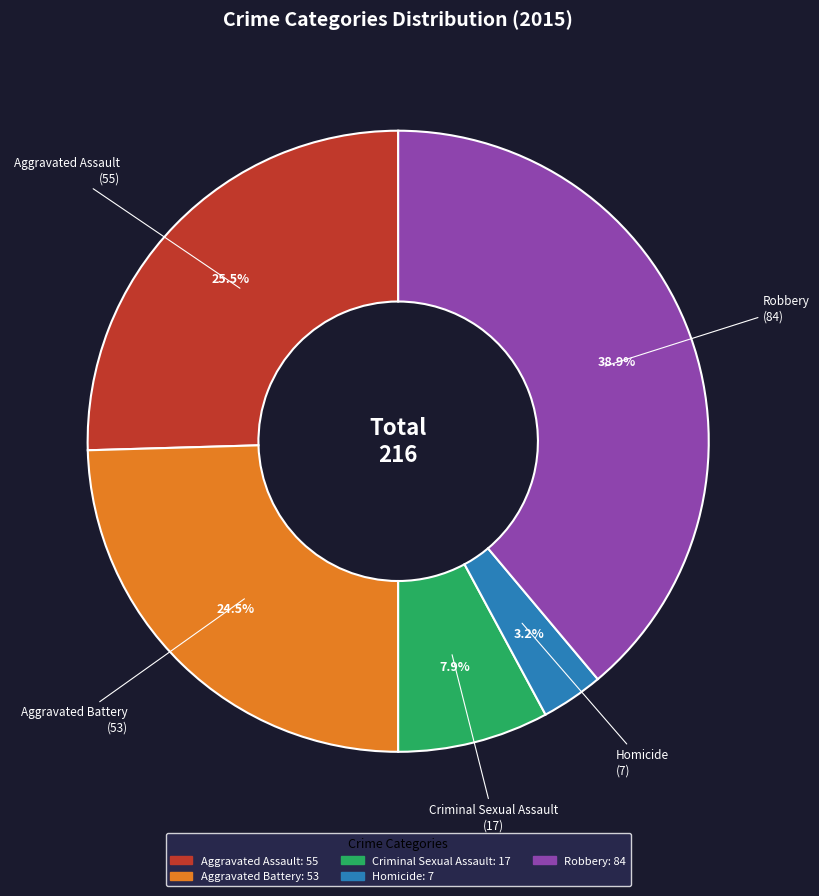

Which has a higher value, Aggravated Battery or Aggravated Assault?

Aggravated Assault